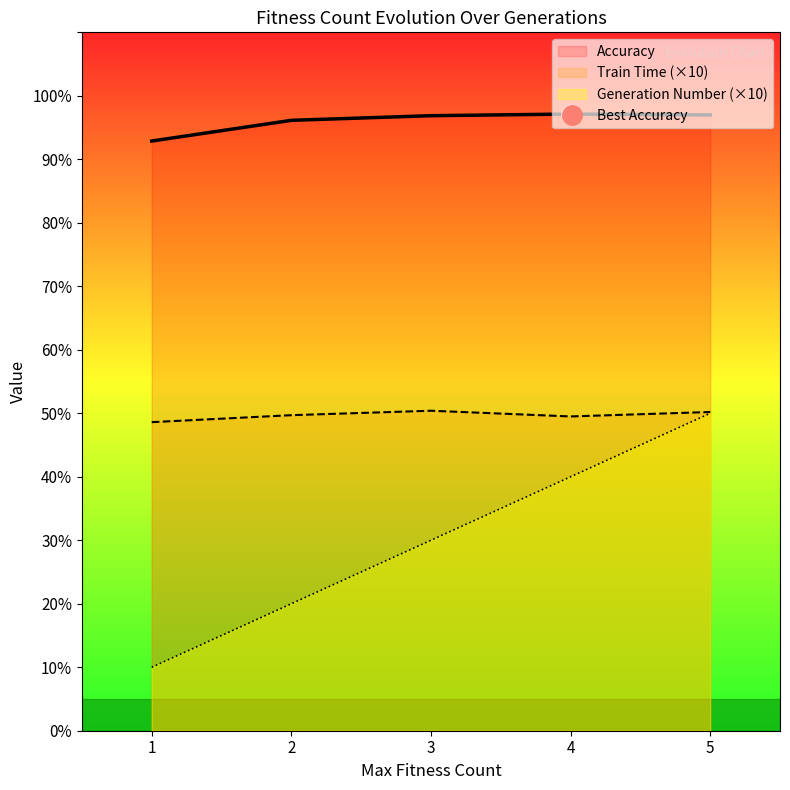

How many lines are shown in the chart?

3